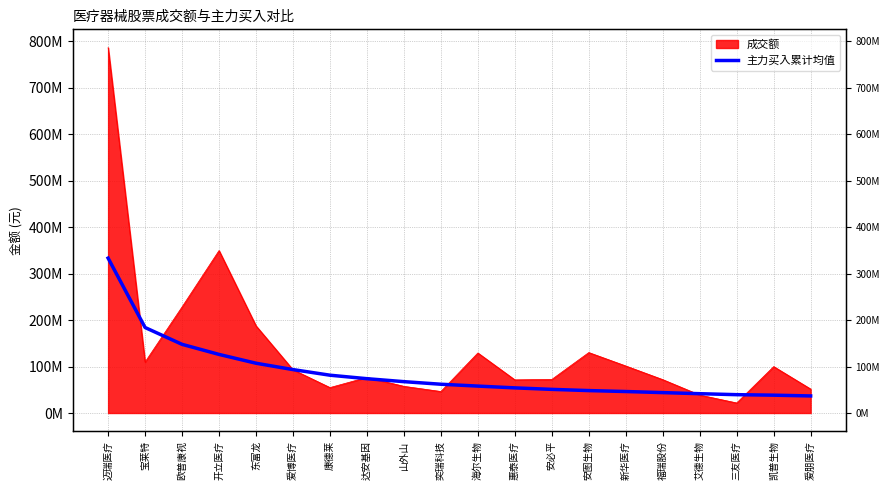

True or false: the data shows 41563809.2 at 艾德生物.

True